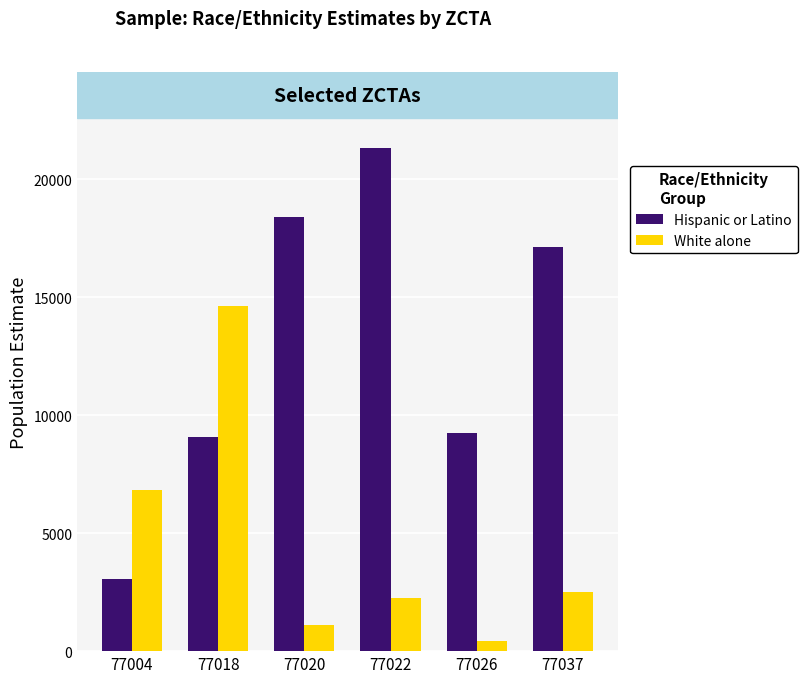

The value of White alone at 77018 is 14615. True or false?

True